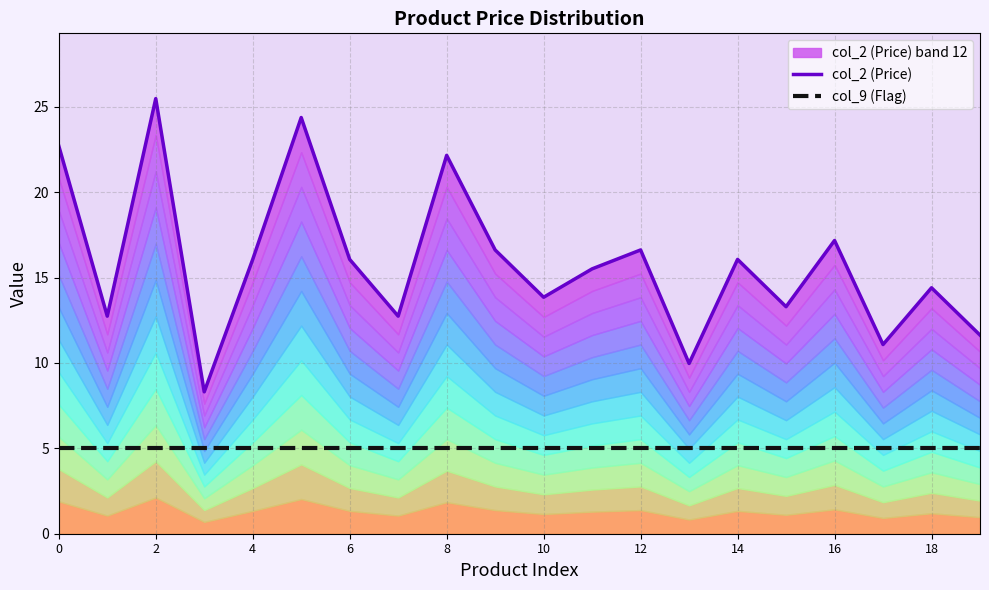

What is the value of the col_9 (Flag) point at the 10th from the left?

5.0